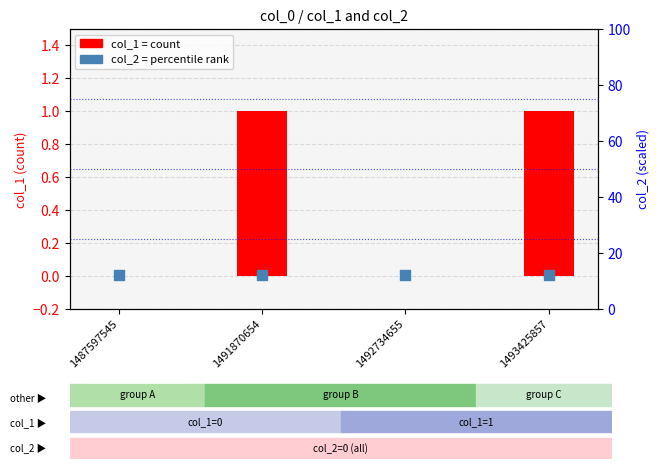

Which series contains the lowest Y value?

col_1